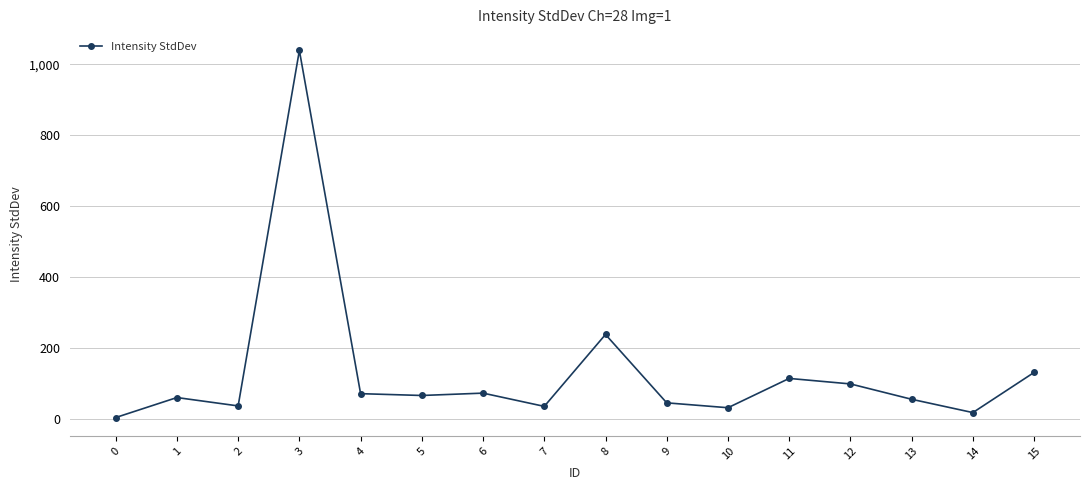

How many values exceed 65?

8